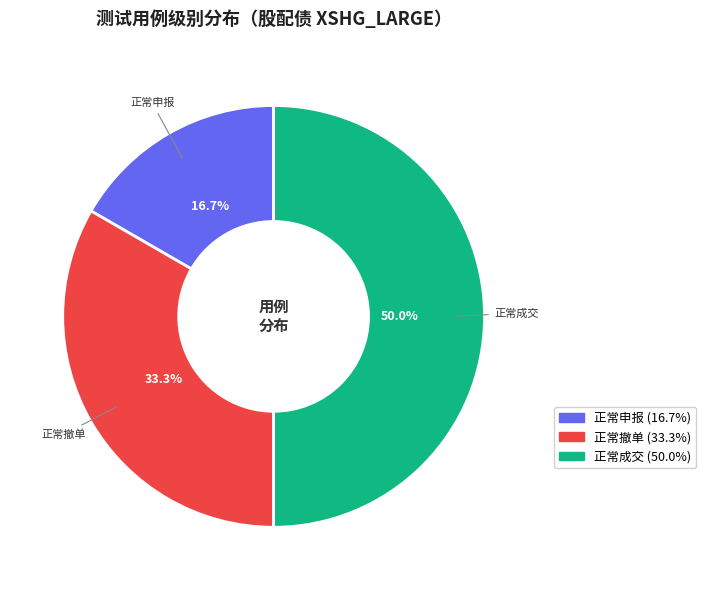

Count the number of slices in the pie.

3